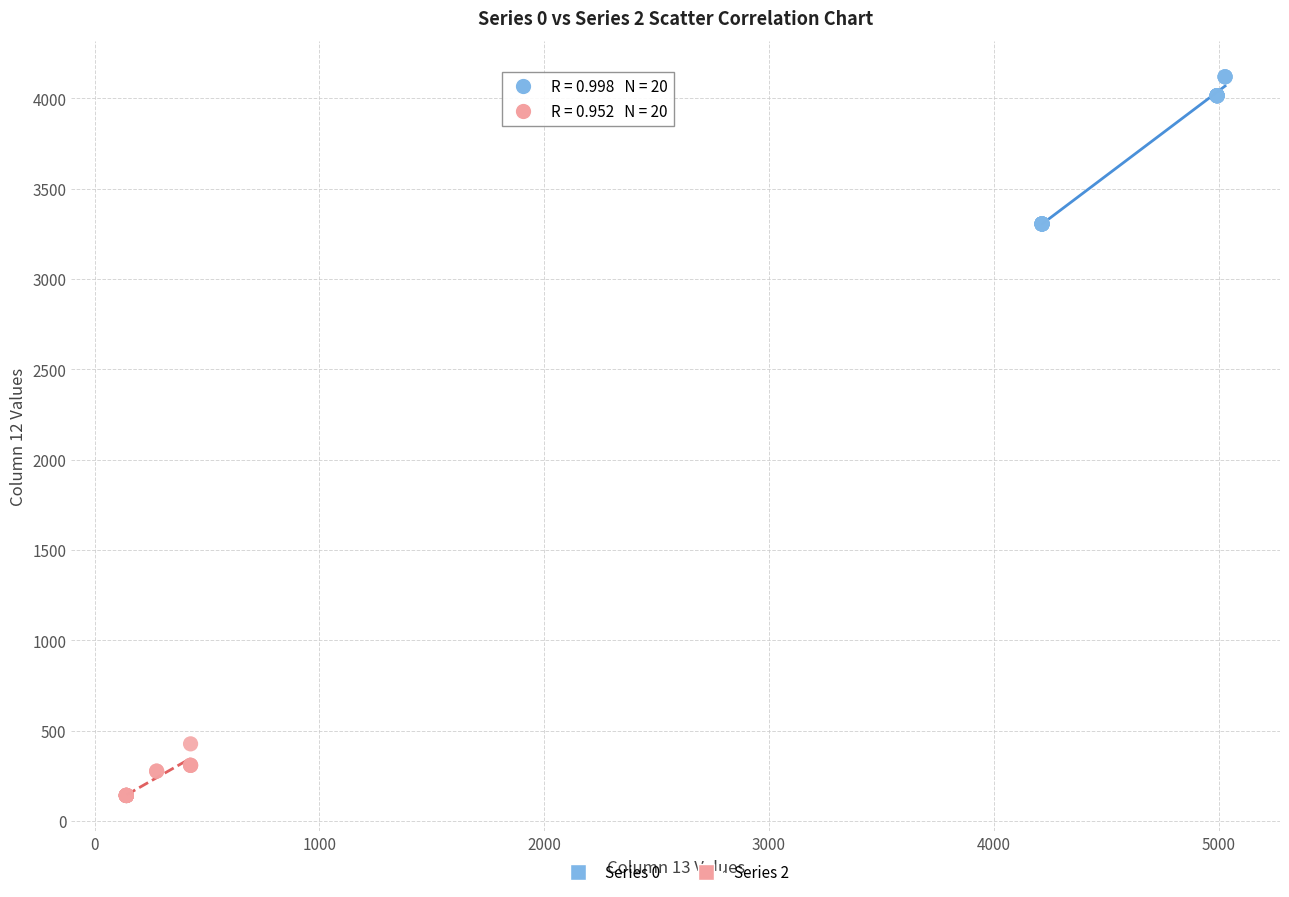

Which series reaches the minimum Y coordinate?

Series 2